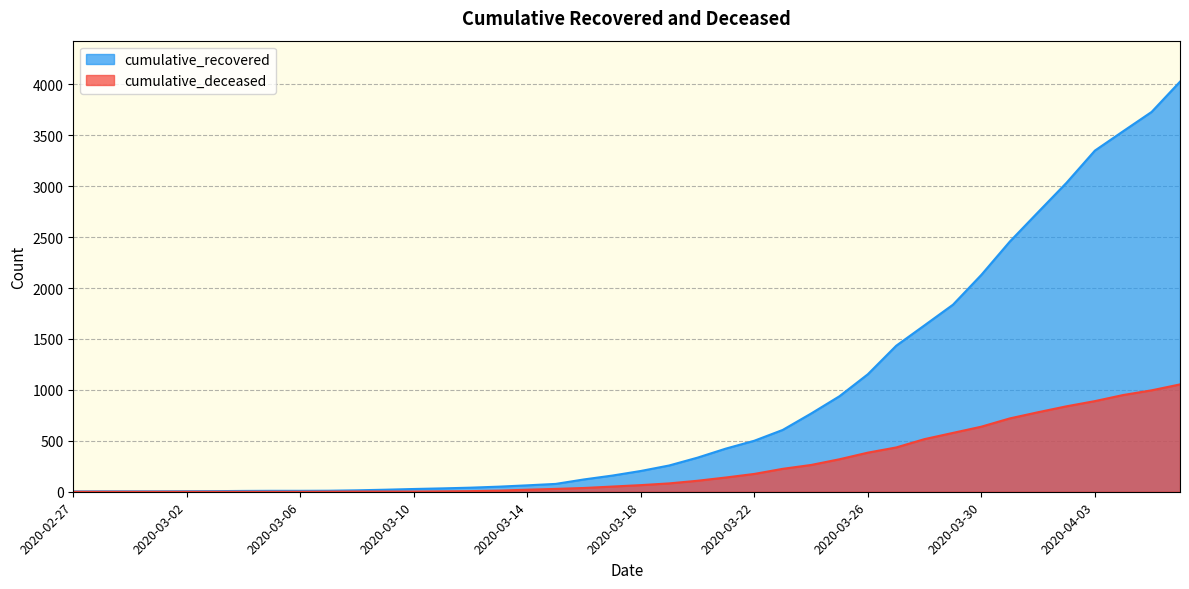

Reading left to right, list all the values displayed in this chart.

cumulative_recovered: 2020-02-27=3	2020-02-28=4	2020-02-29=4	2020-03-01=4	2020-03-02=5	2020-03-03=6	2020-03-04=8	2020-03-05=9	2020-03-06=9	2020-03-07=10	2020-03-08=14	2020-03-09=20	2020-03-10=27	2020-03-11=33	2020-03-12=40	2020-03-13=50	2020-03-14=63	2020-03-15=77	2020-03-16=121	2020-03-17=159	2020-03-18=204	2020-03-19=258	2020-03-20=335	2020-03-21=424	2020-03-22=501	2020-03-23=607	2020-03-24=768	2020-03-25=938	2020-03-26=1154	2020-03-27=1434	2020-03-28=1635	2020-03-29=1837	2020-03-30=2130	2020-03-31=2456	2020-04-01=2746	2020-04-02=3034	2020-04-03=3350	2020-04-04=3541	2020-04-05=3730	2020-04-06=4027
cumulative_deceased: 2020-02-27=0	2020-02-28=0	2020-02-29=0	2020-03-01=0	2020-03-02=0	2020-03-03=0	2020-03-04=0	2020-03-05=0	2020-03-06=0	2020-03-07=1	2020-03-08=2	2020-03-09=2	2020-03-10=2	2020-03-11=4	2020-03-12=6	2020-03-13=11	2020-03-14=20	2020-03-15=28	2020-03-16=37	2020-03-17=51	2020-03-18=65	2020-03-19=82	2020-03-20=108	2020-03-21=140	2020-03-22=175	2020-03-23=225	2020-03-24=263	2020-03-25=319	2020-03-26=384	2020-03-27=435	2020-03-28=517	2020-03-29=578	2020-03-30=639	2020-03-31=720	2020-04-01=781	2020-04-02=839	2020-04-03=890	2020-04-04=950	2020-04-05=996	2020-04-06=1054